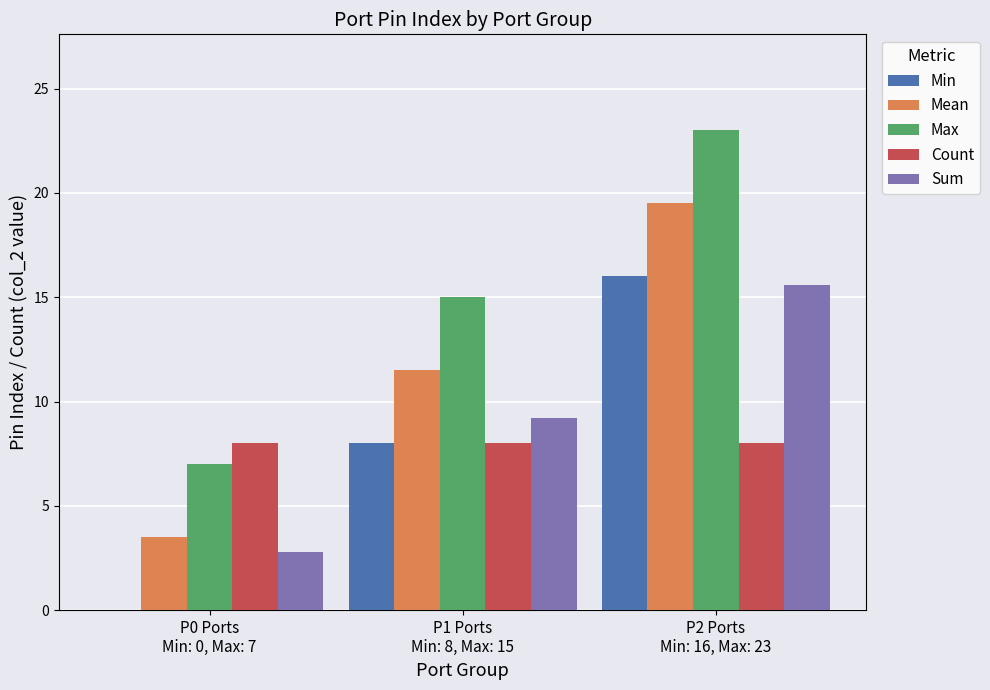

How many groups of bars are there?

3